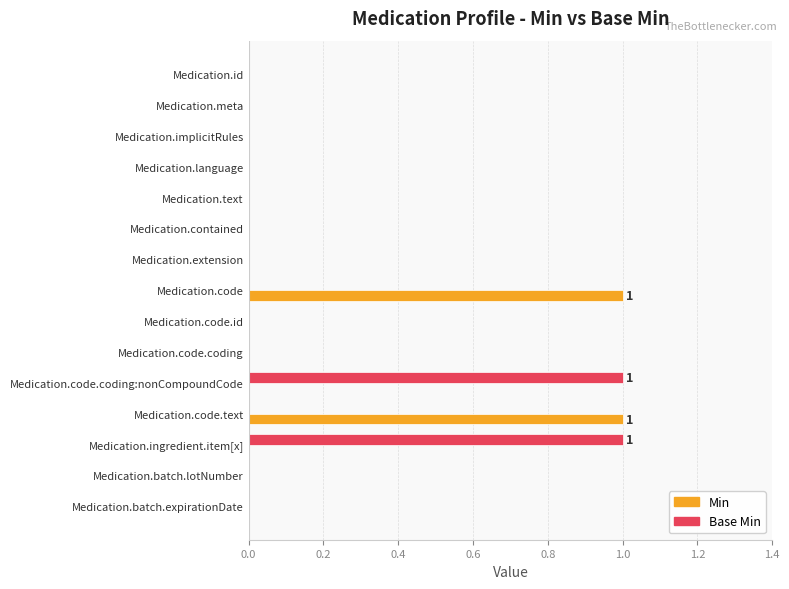

Between Medication.implicitRules and Medication.ingredient.item[x], which series saw the biggest shift?

Base Min